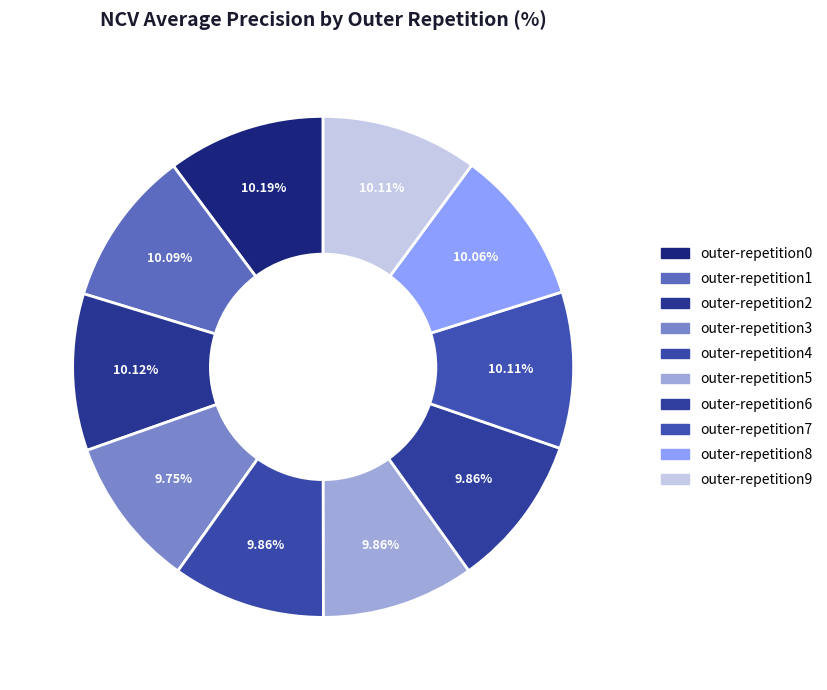

How many segments does this pie chart have?

10